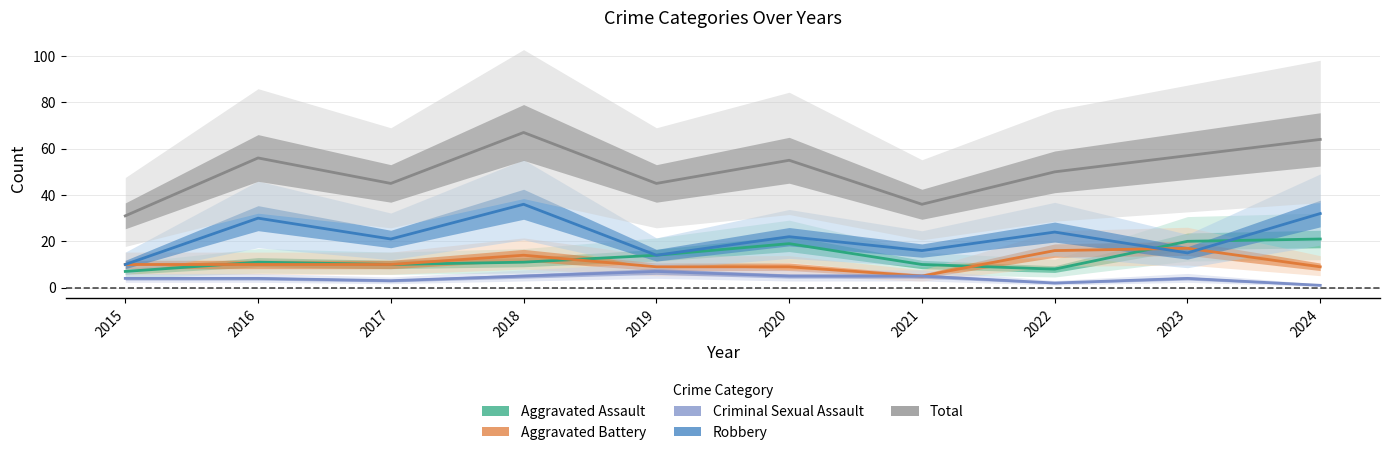

What are all the series names shown in the legend?

Aggravated Assault, Aggravated Battery, Criminal Sexual Assault, Robbery, Total